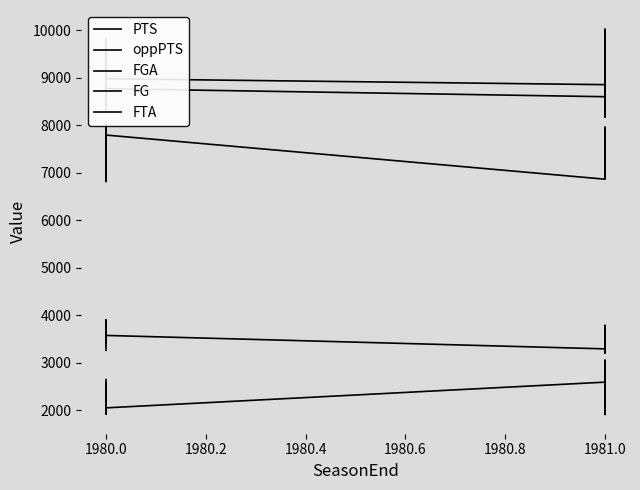

The oppPTS series shows 2094 at 1981.0. True or false?

False